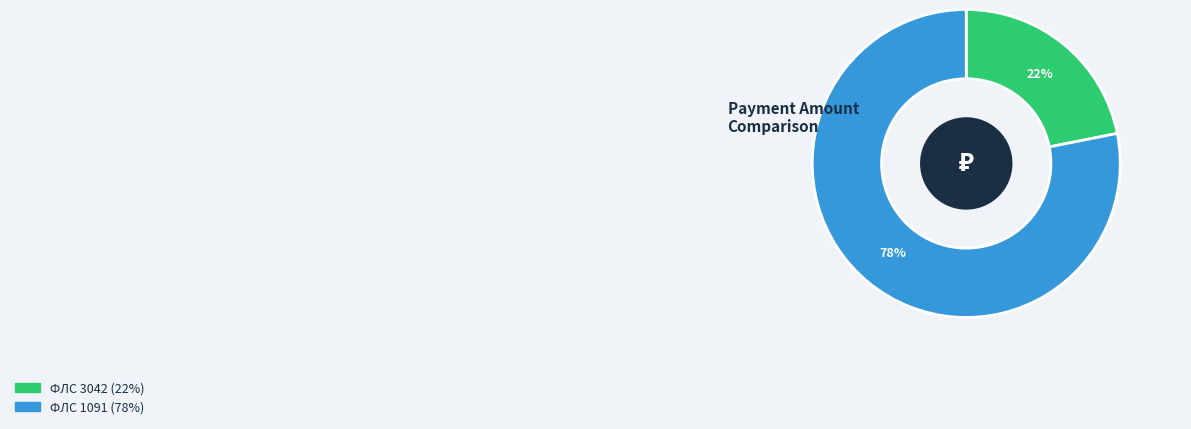

To the nearest percent, what is the average slice percentage?

50%